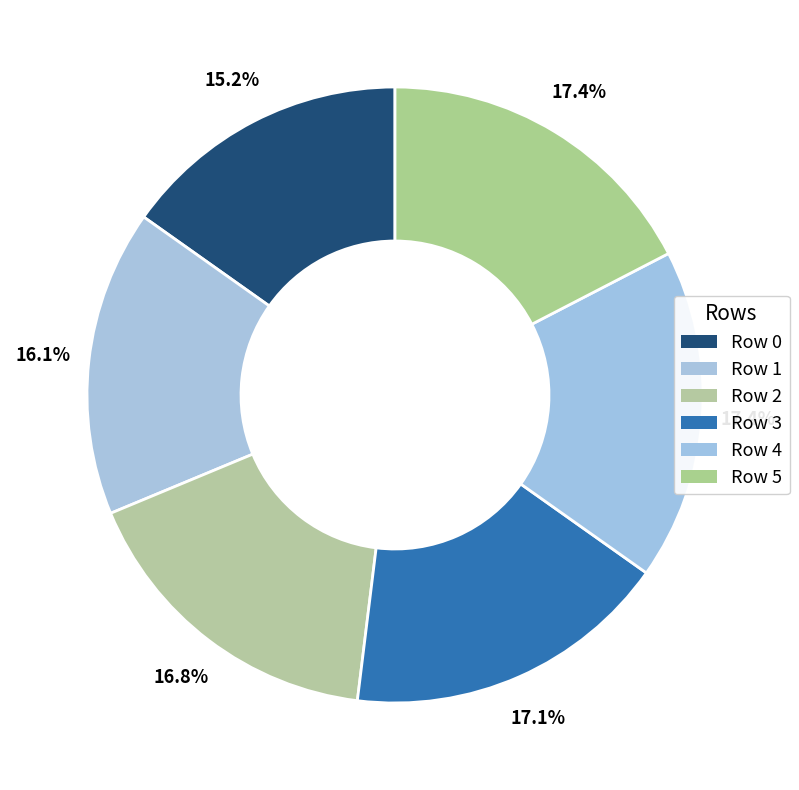

Do Row 4 and Row 1 together represent more than half of the pie?

No